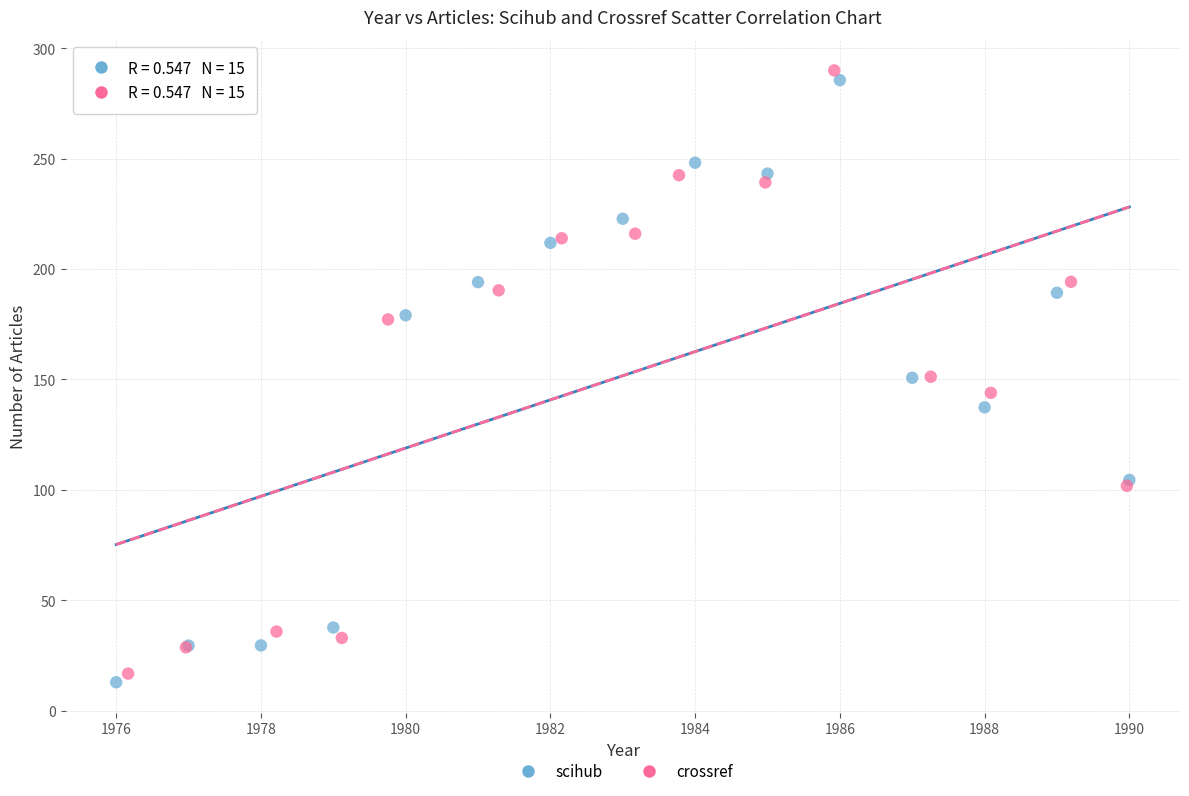

Which series has the widest spread of Y values?

crossref